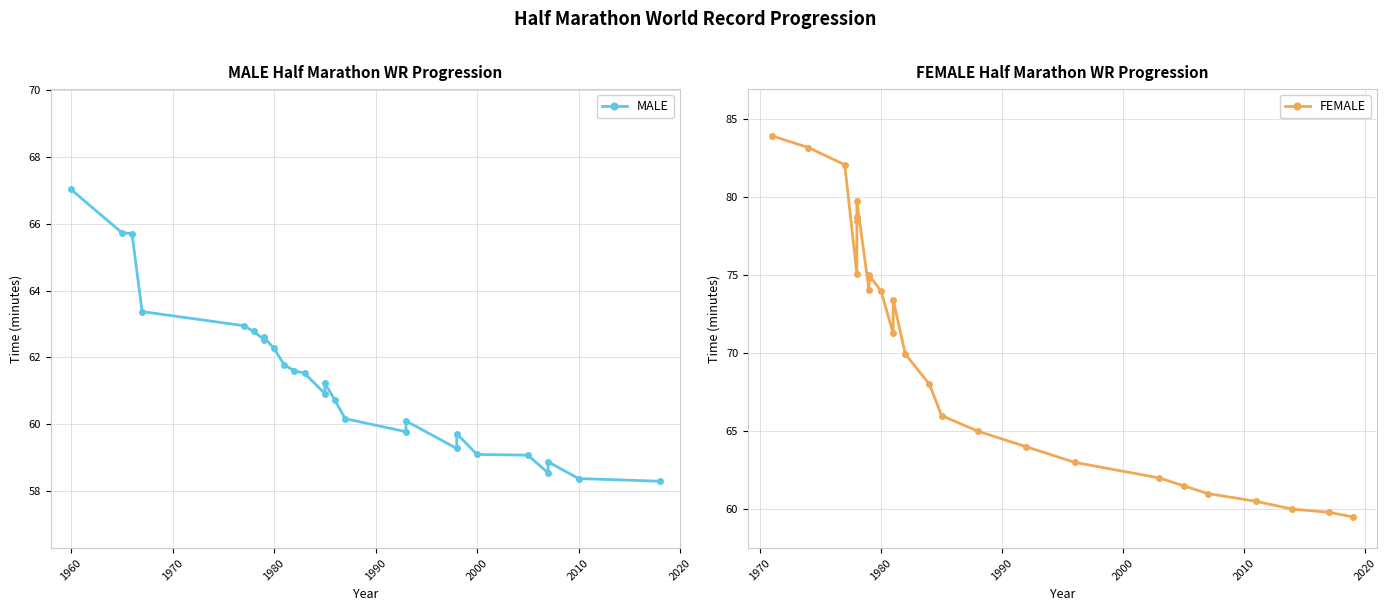

True or false: FEMALE and MALE cross at least once.

False